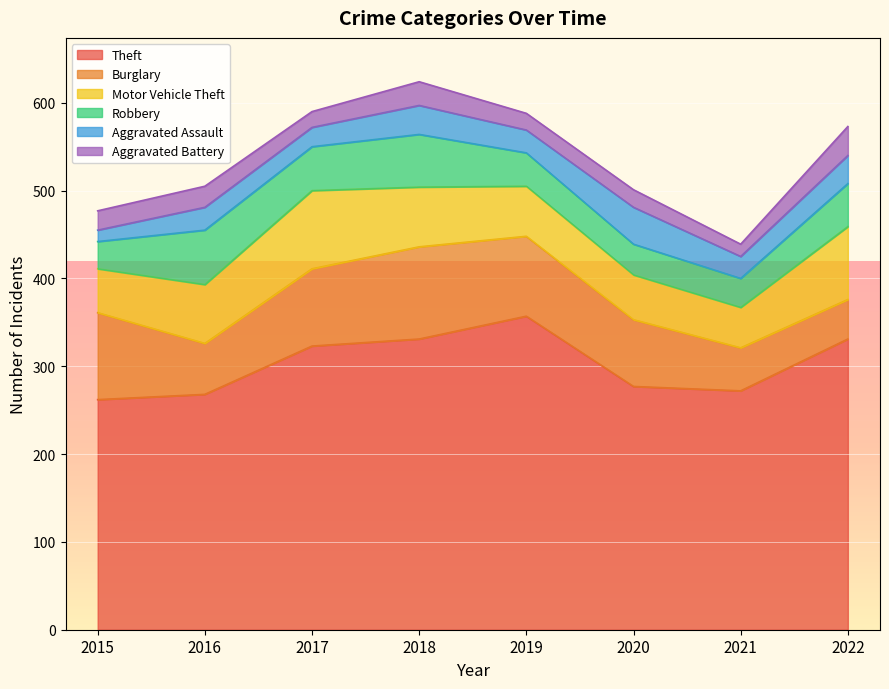

Which series has the widest spread of values?

Theft